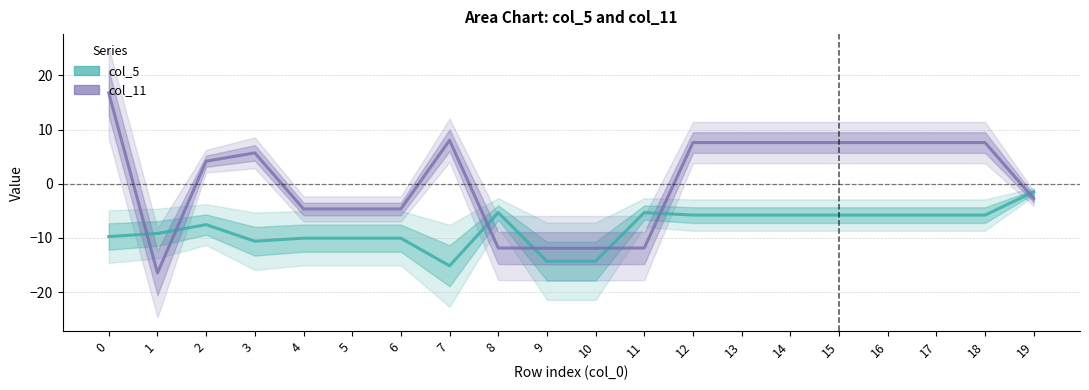

How many data points in col_11 are less than 5?

10